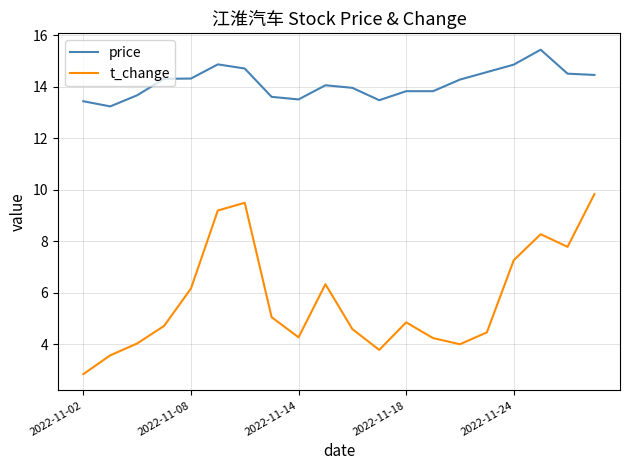

Does the chart display data point markers on the line(s)?

No